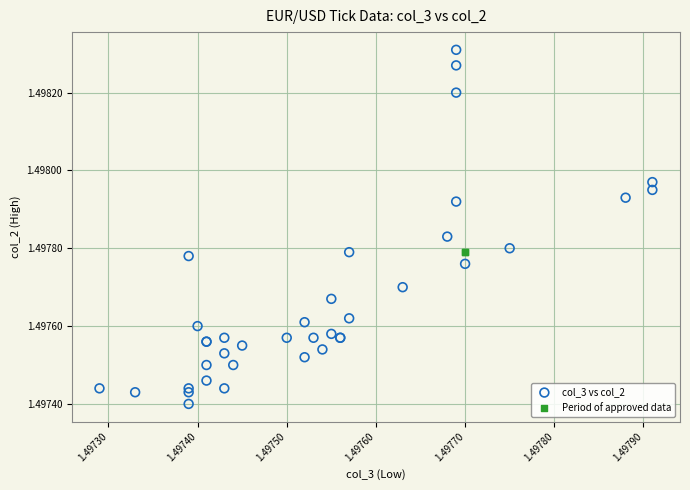

Which series reaches the maximum Y coordinate?

col_3 vs col_2